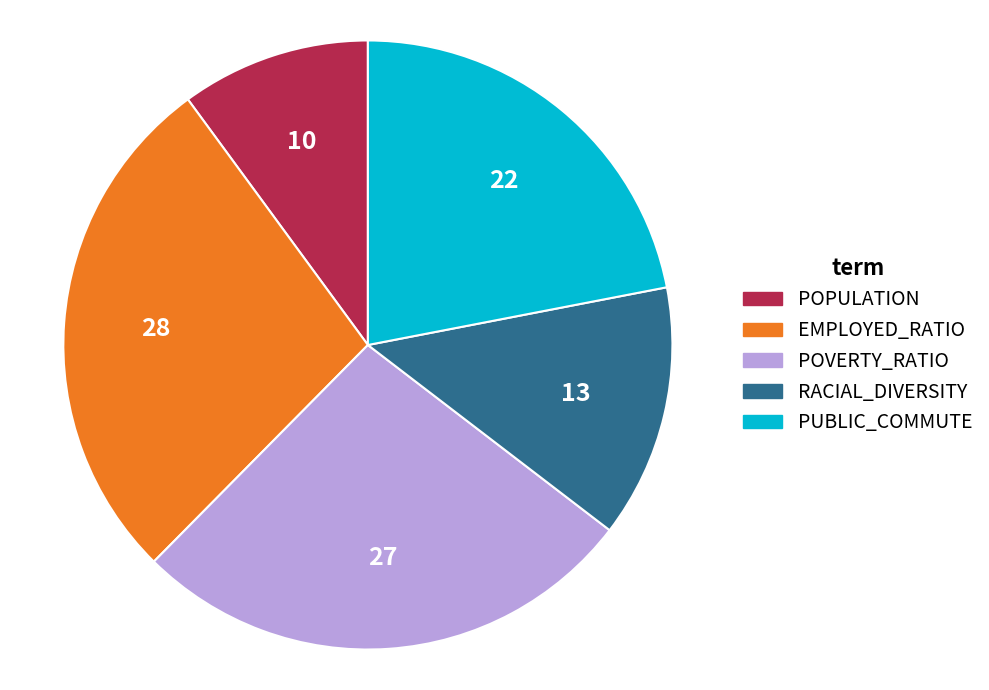

Which slice is the smallest?

POPULATION